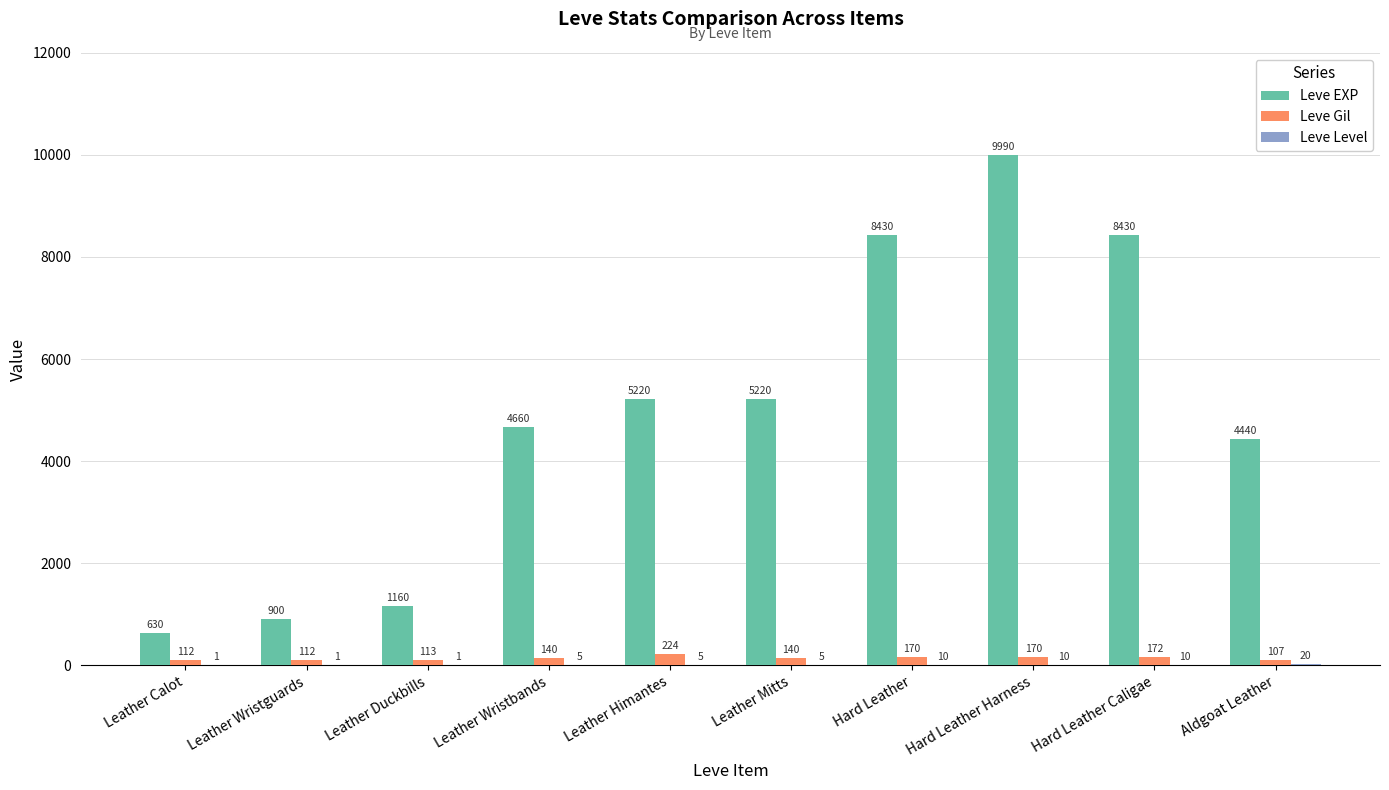

Which series has the largest total across all categories?

Leve EXP